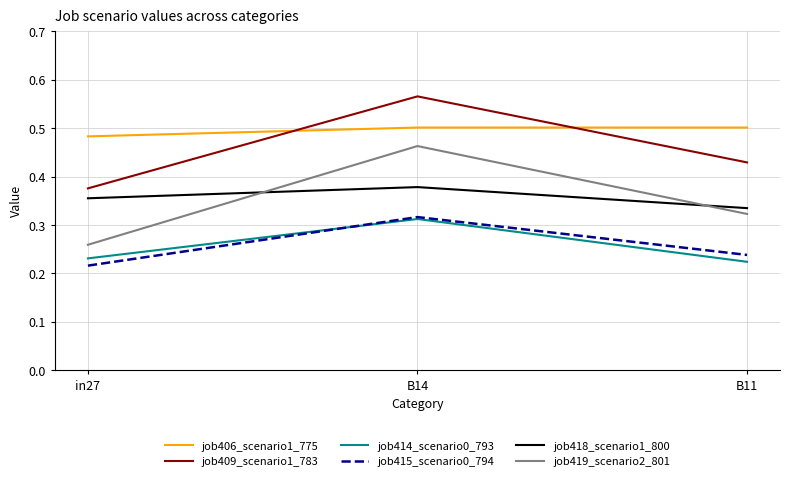

List the labels in order of job409_scenario1_783 value, smallest first.

in27, B11, B14